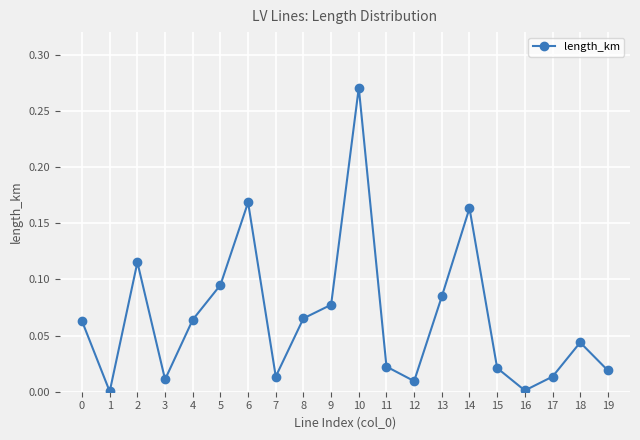

How many interior local peaks (higher than both neighbors) does the data have?

5